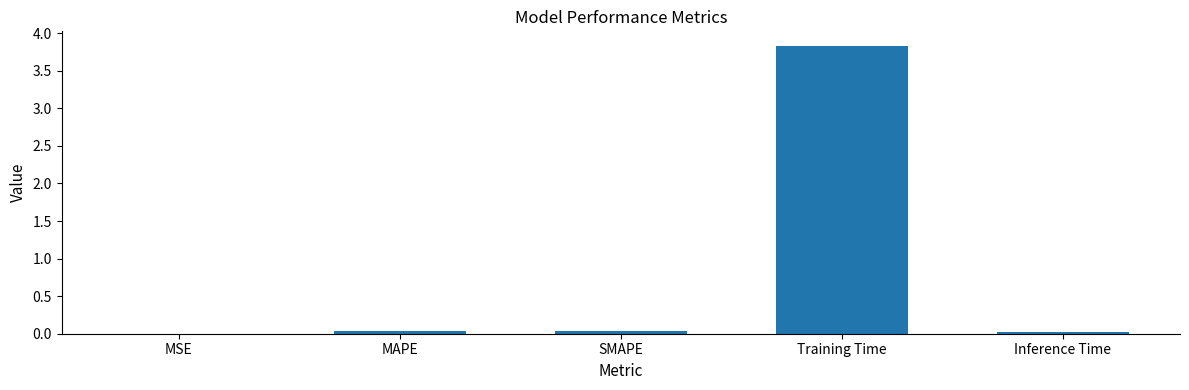

What is the sum of all values?

3.9